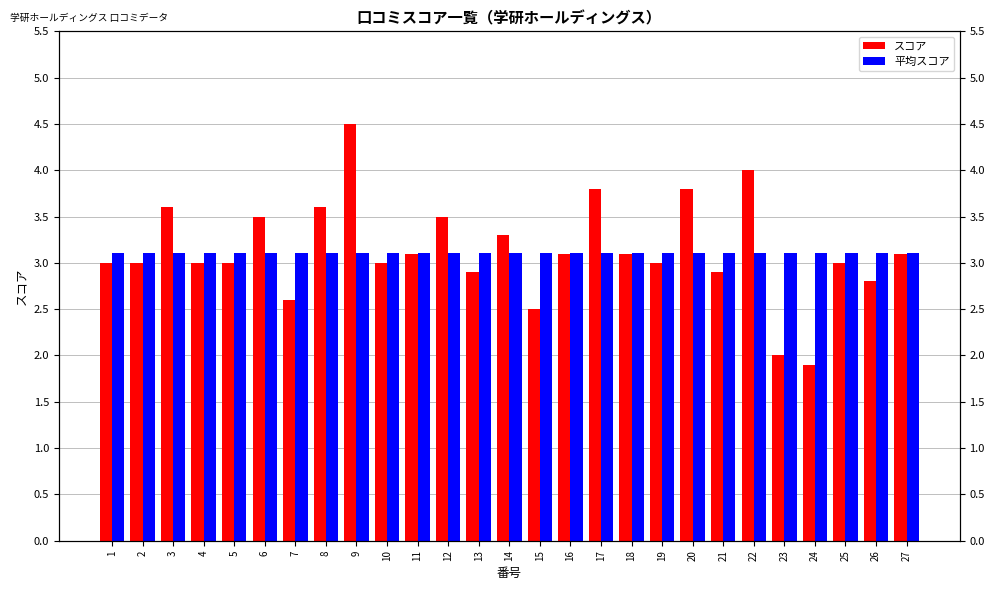

What are all the series names shown in the legend?

スコア, 平均スコア